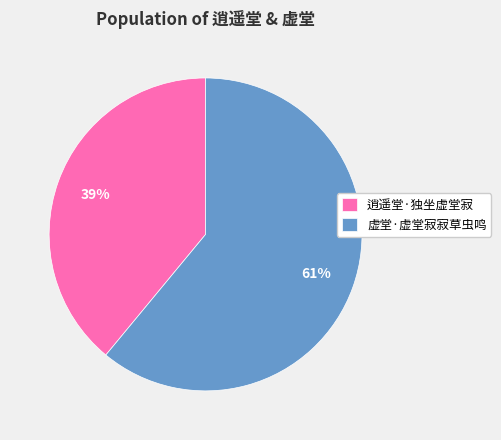

Which category has the biggest portion of the pie?

虚堂·虚堂寂寂草虫鸣